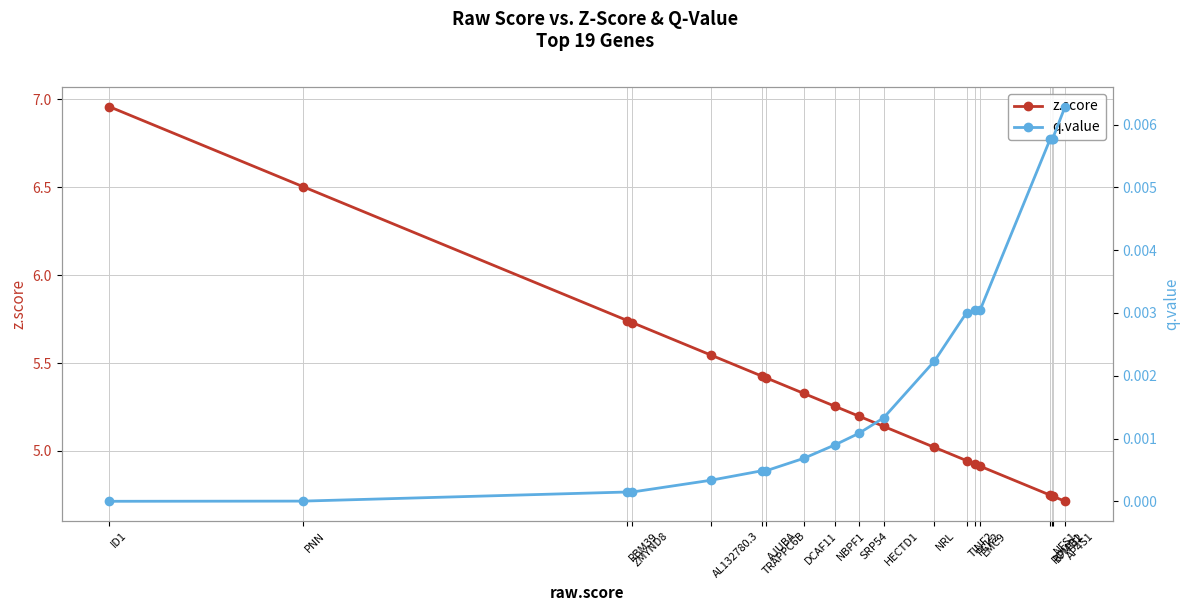

Which series changed the most between RBM39 and TINF2?

z.score